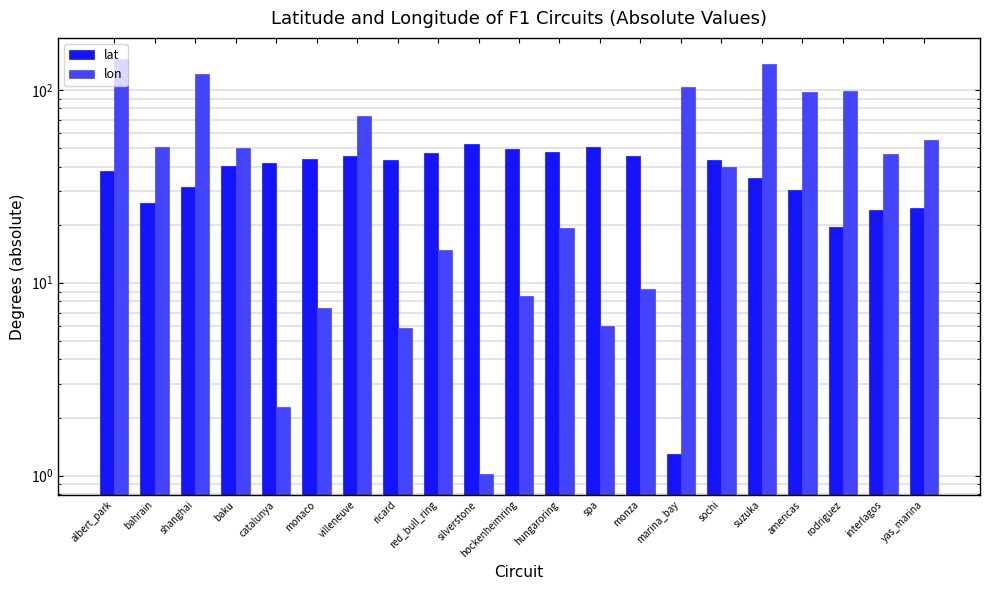

What is the value of the lat bar at the 4th from the left?

40.4